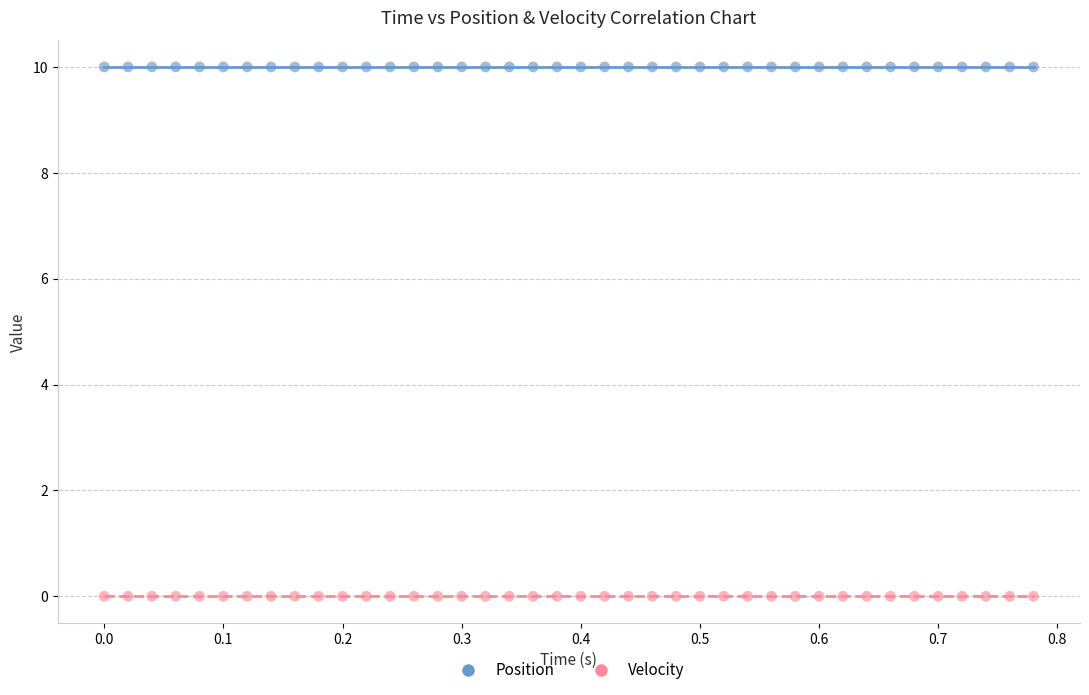

Which series contains the lowest Y value?

Velocity